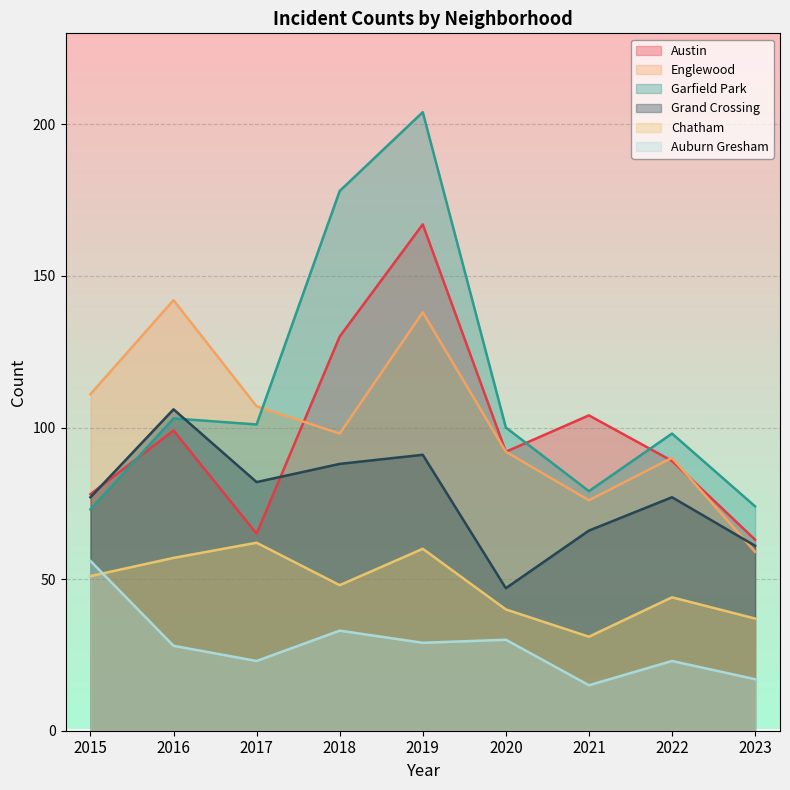

Reading left to right, what are all the values shown in this chart?

Austin: 78	99	65	130	167	92	104	89	63
Englewood: 111	142	107	98	138	92	76	90	59
Garfield Park: 73	103	101	178	204	100	79	98	74
Grand Crossing: 77	106	82	88	91	47	66	77	61
Chatham: 51	57	62	48	60	40	31	44	37
Auburn Gresham: 56	28	23	33	29	30	15	23	17